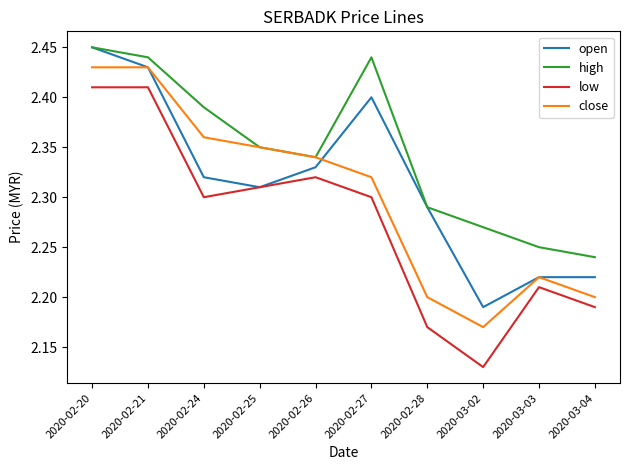

At which label does open reach its peak?

2020-02-20